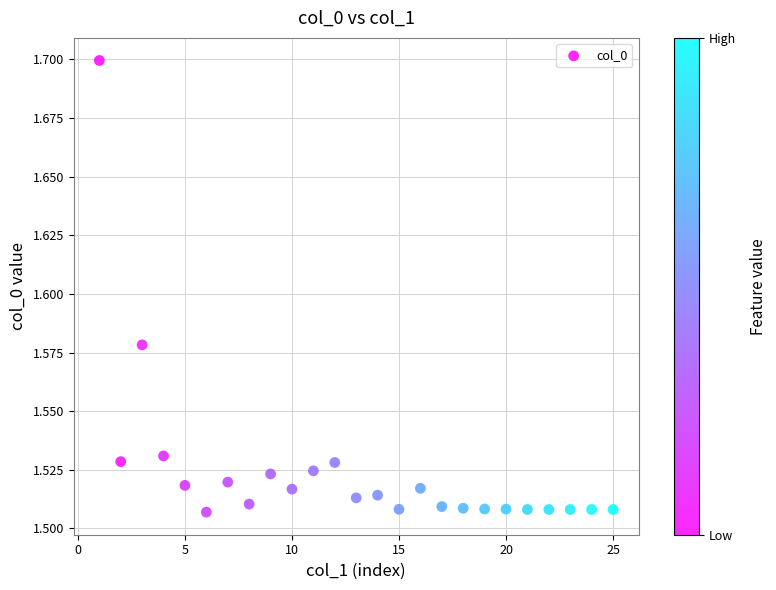

What is the range of X values (max minus min)?

24.0